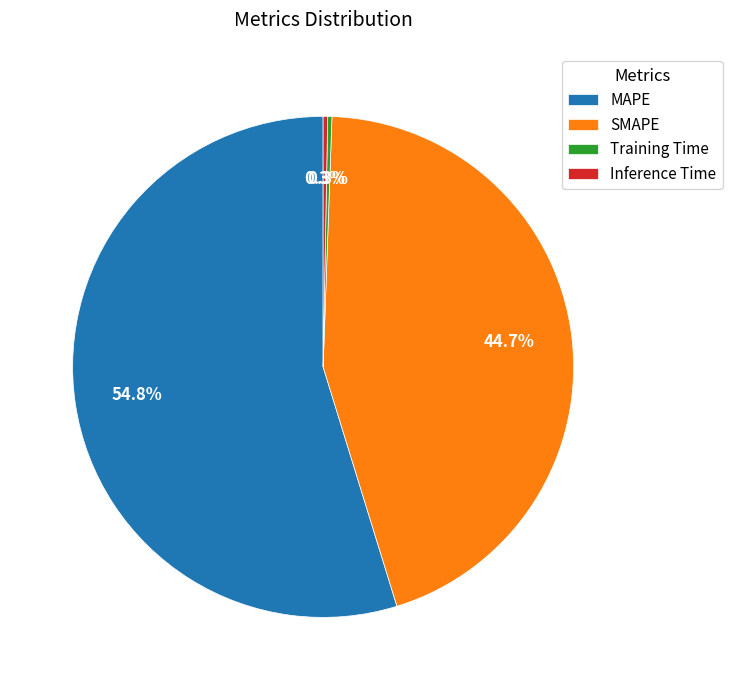

Which category accounts for the majority?

MAPE